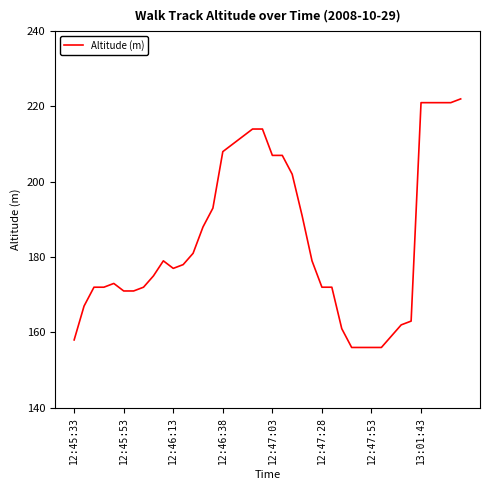

What is the maximum value shown in the chart?

222